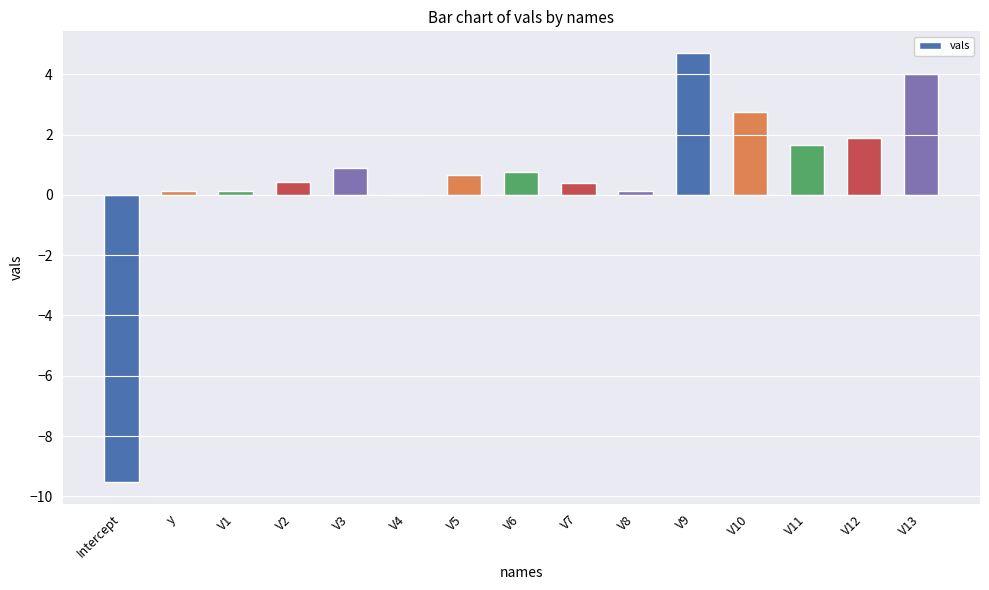

The chart shows a value of 0.0 at V4. True or false?

True